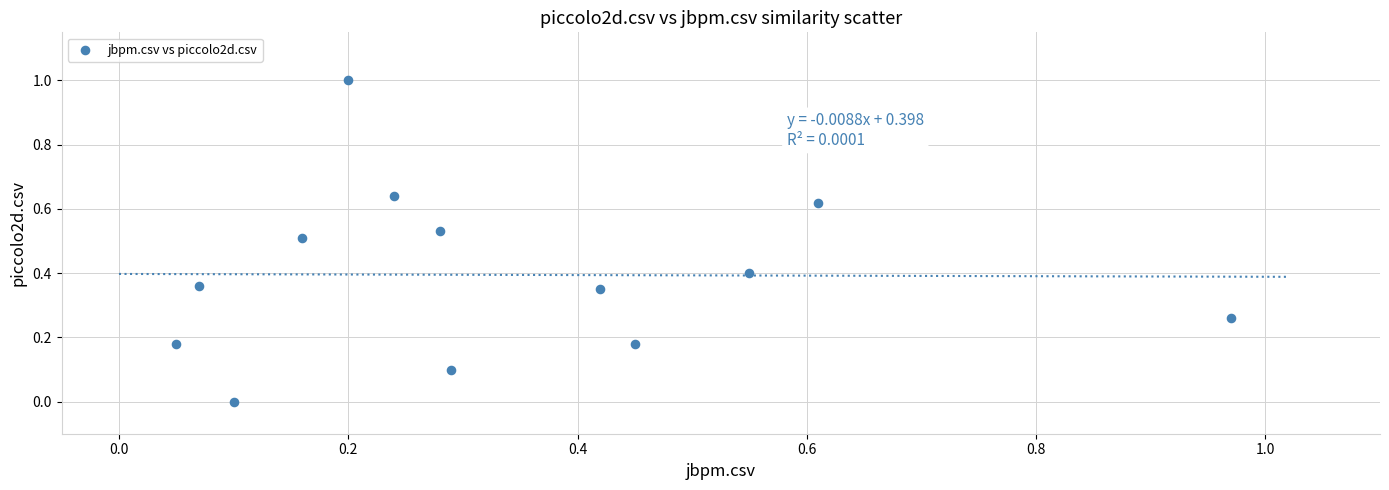

What is the range of Y values (max minus min)?

1.0